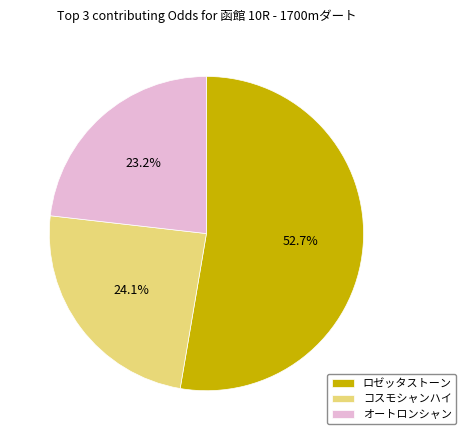

Is there a majority slice in this chart?

Yes